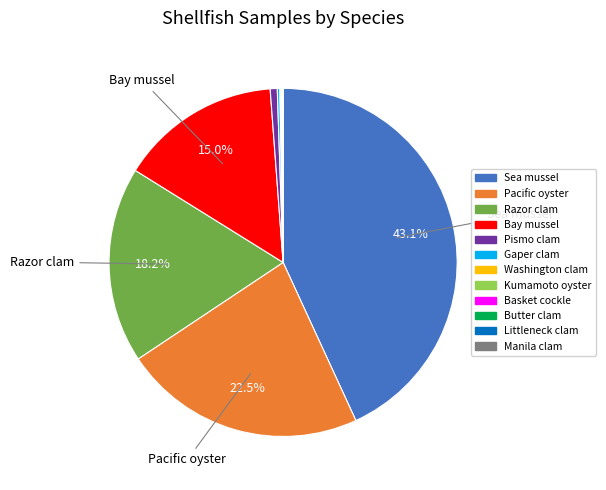

To the nearest percent, what is the average slice percentage?

8%